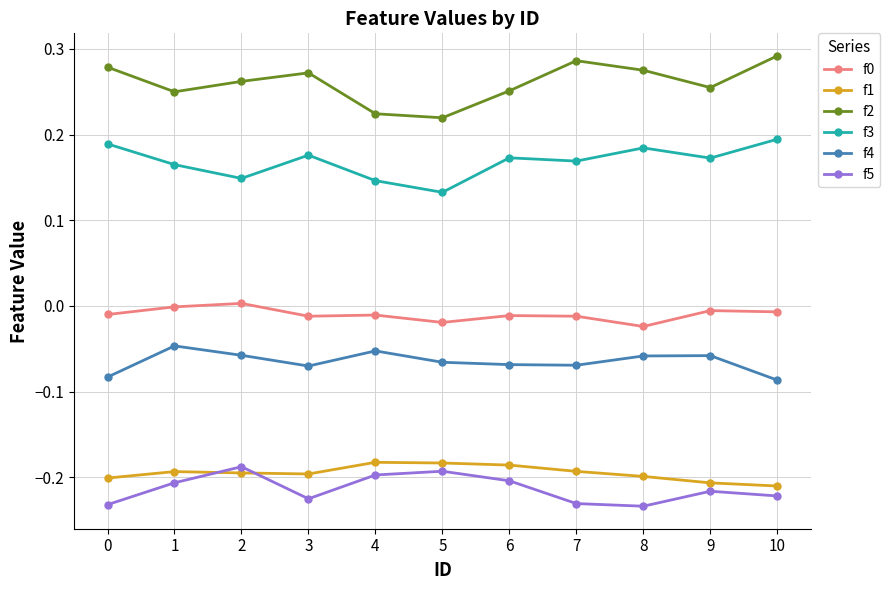

Which series has the largest total across all categories?

f2